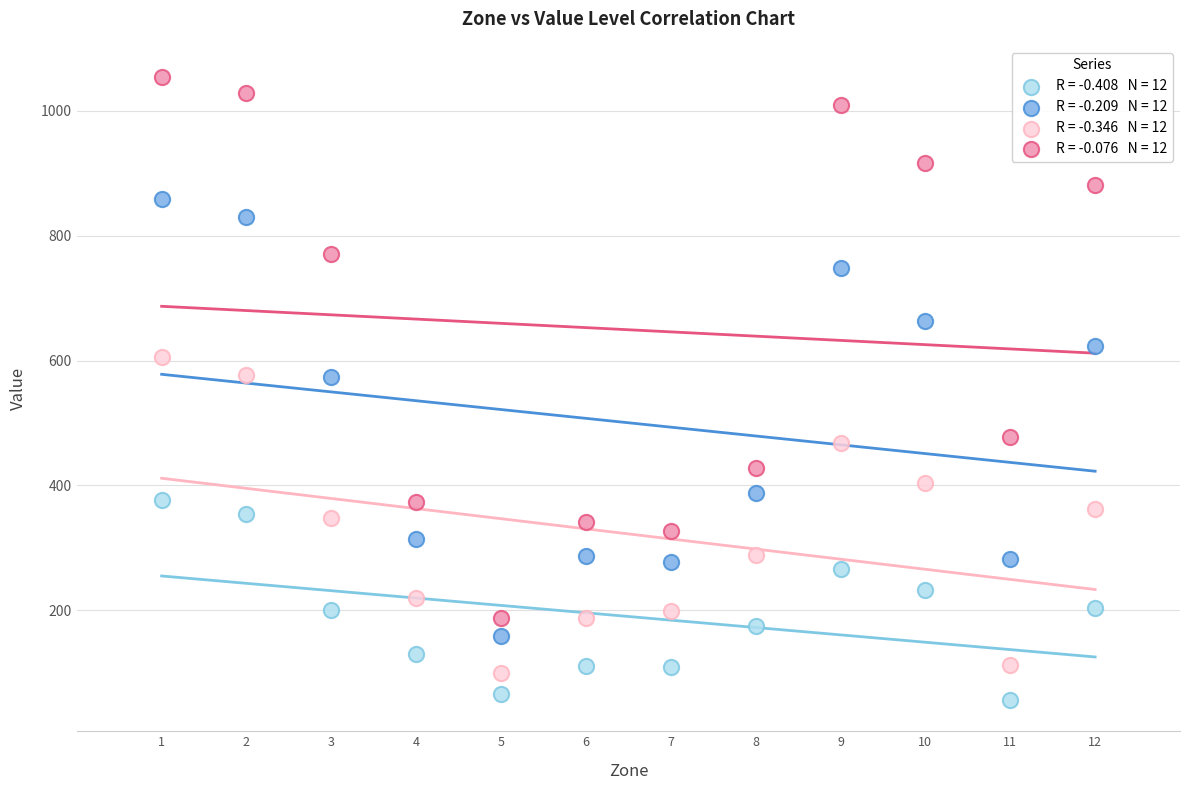

Across all data points, what is the range of X values (max minus min)?

11.0